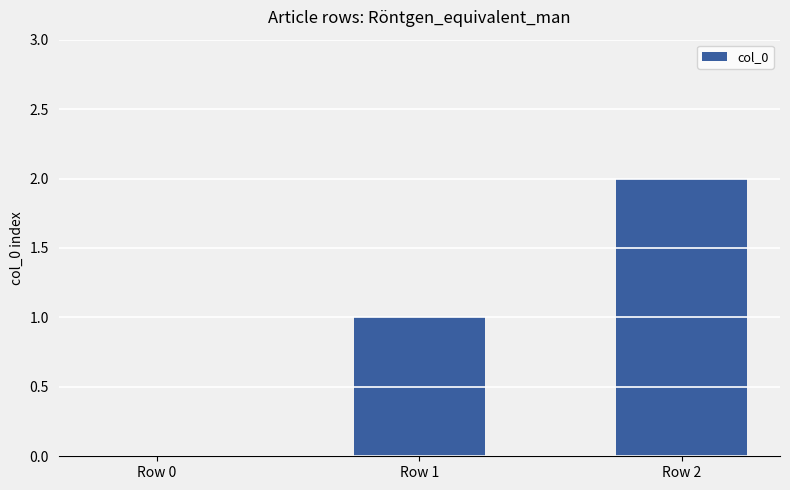

What is the greatest value displayed?

2